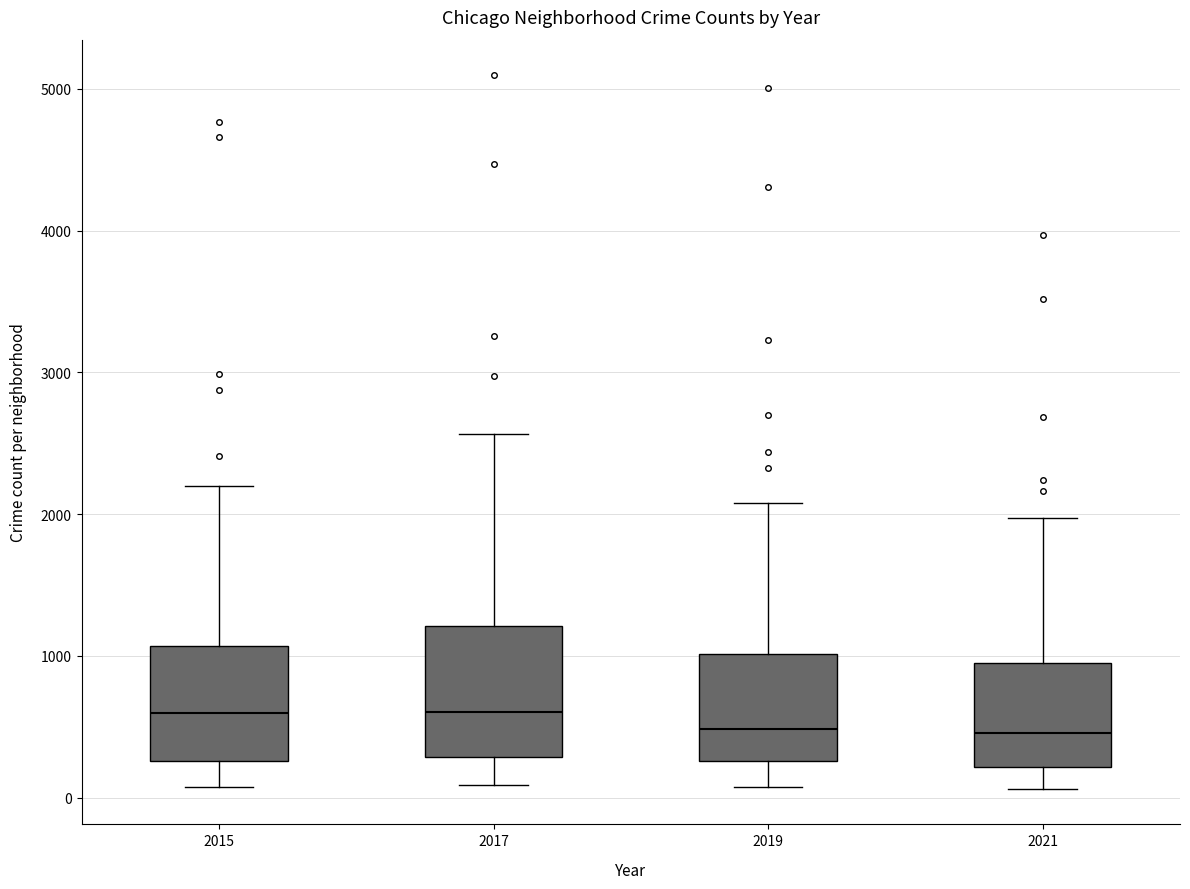

Where is the upper edge of the box at x = 2021 on the y-axis? The values are not printed on the chart, so give them approximately, as read against the axis.

900